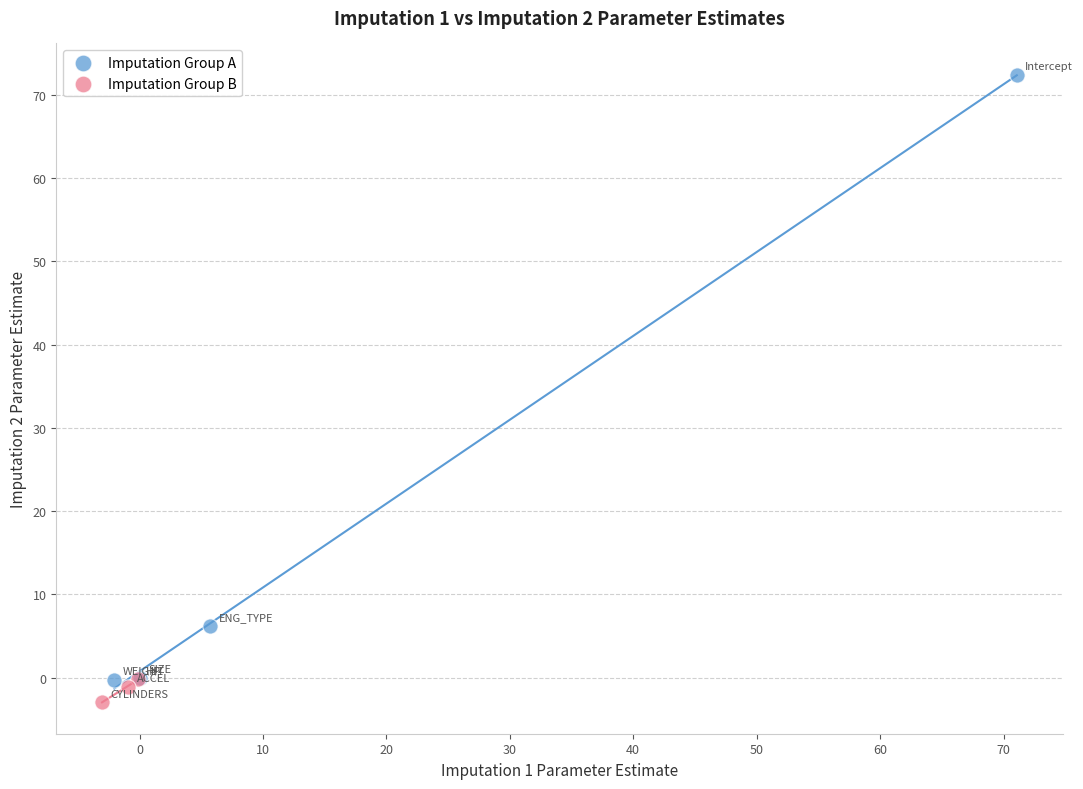

Which series reaches the minimum Y coordinate?

Imputation Group B